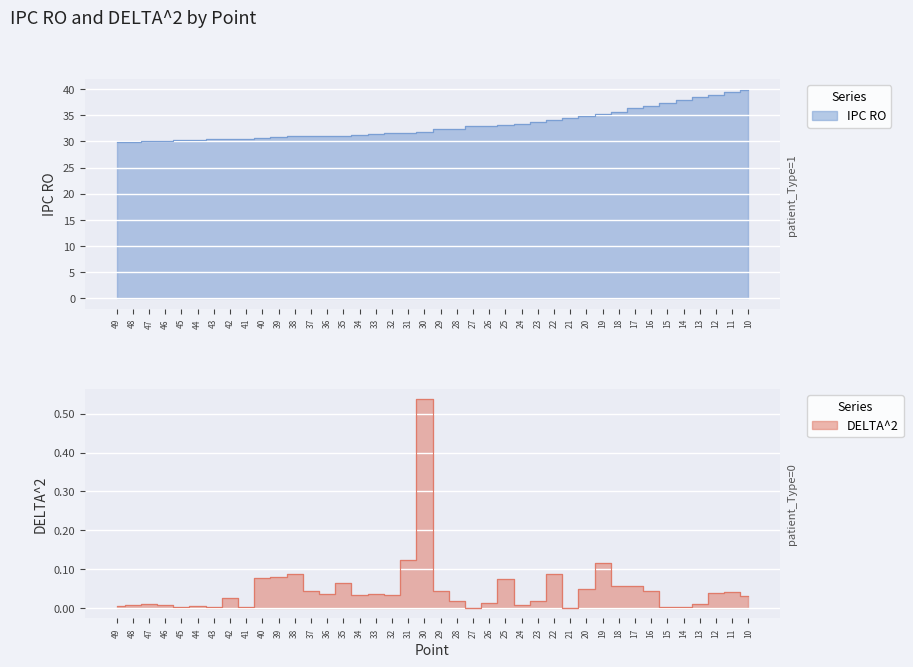

Where is the first local minimum for DELTA^2?

45